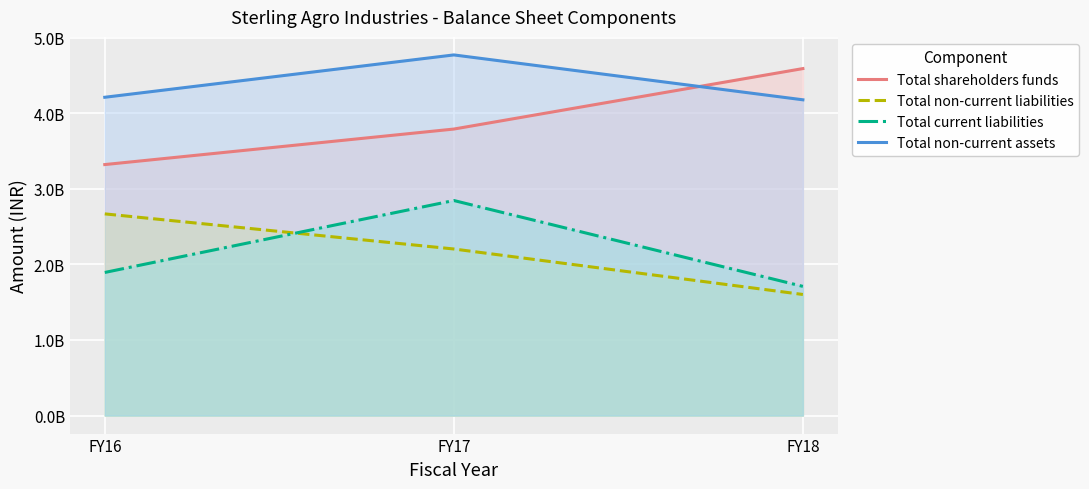

Which series has the largest total across all categories?

Total non-current assets